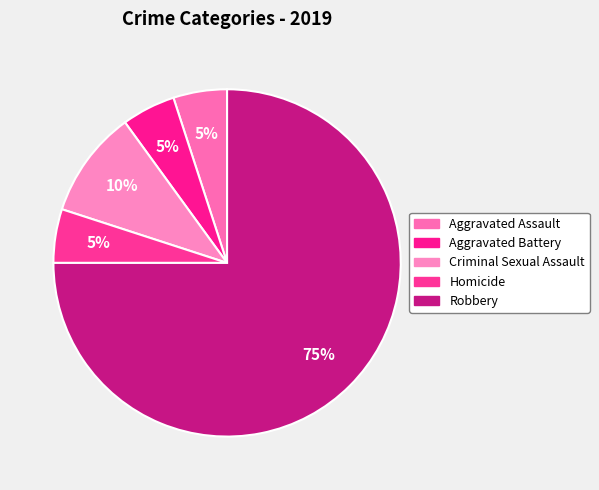

What is the ratio of the value at Aggravated Assault to the value at Aggravated Battery?

1.0